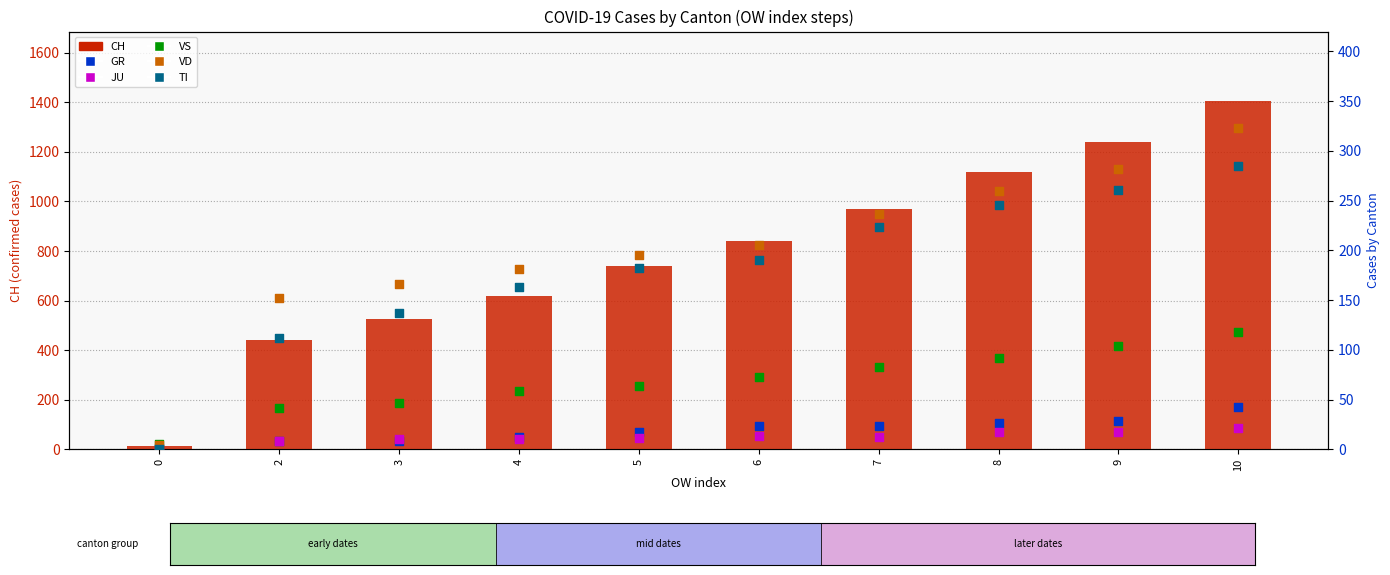

What are all the series names shown in the legend?

CH, GR, JU, VS, VD, TI